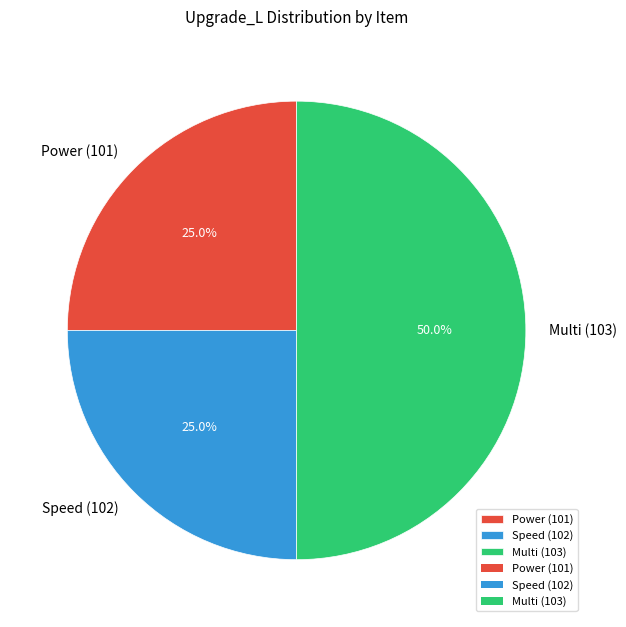

Is it true that Speed (102) is 25% of the pie?

True